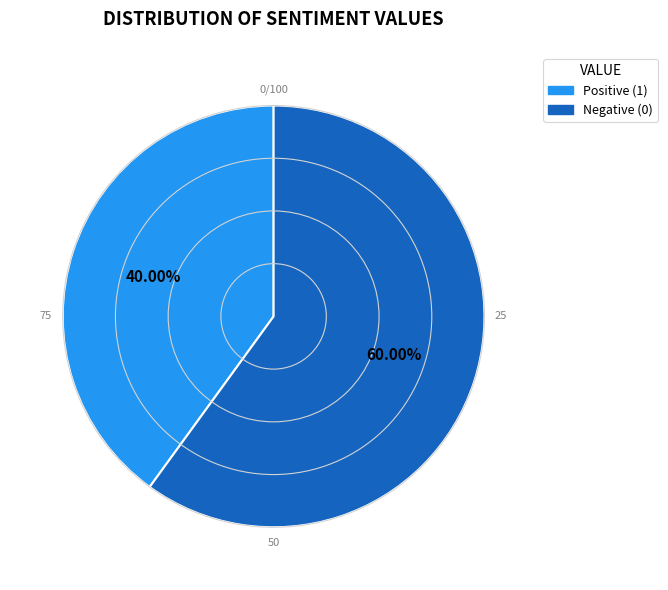

Rank the categories by value from lowest to highest.

Positive (1), Negative (0)